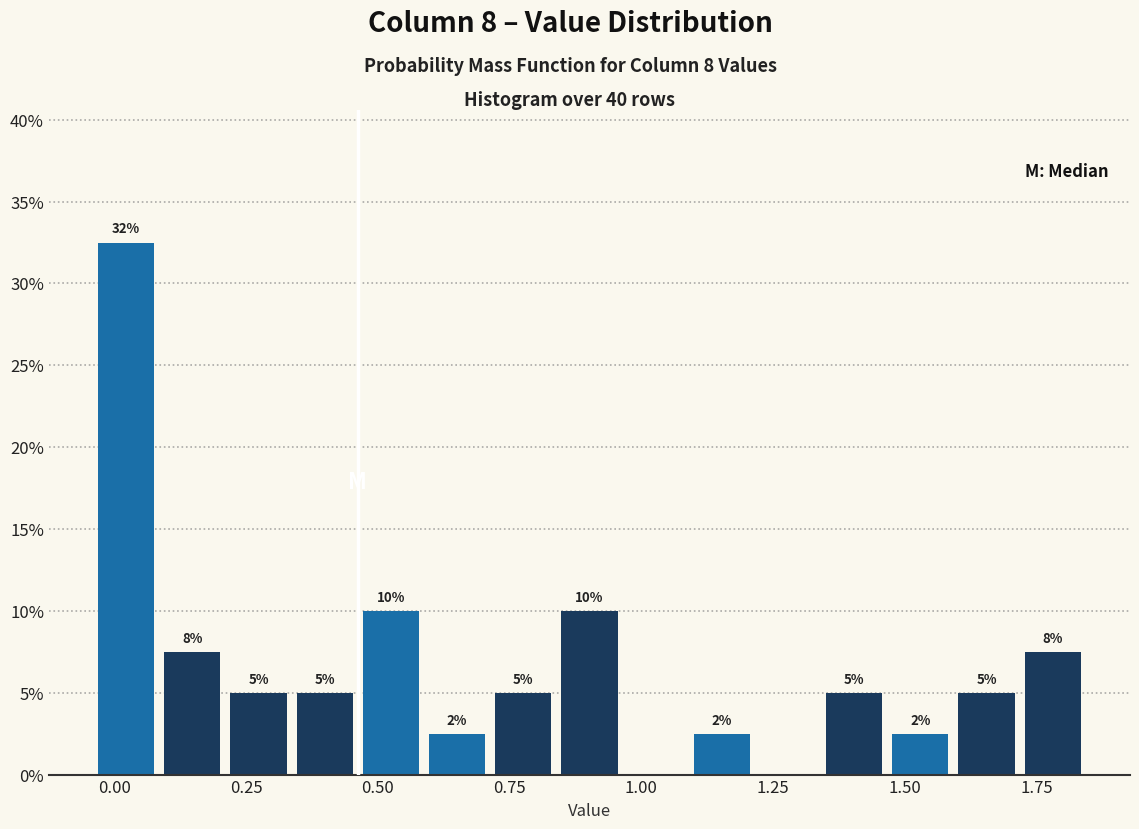

Around what value on the x-axis is the tallest bar? Give the approximate position of its centre, as read against the axis.

0.00